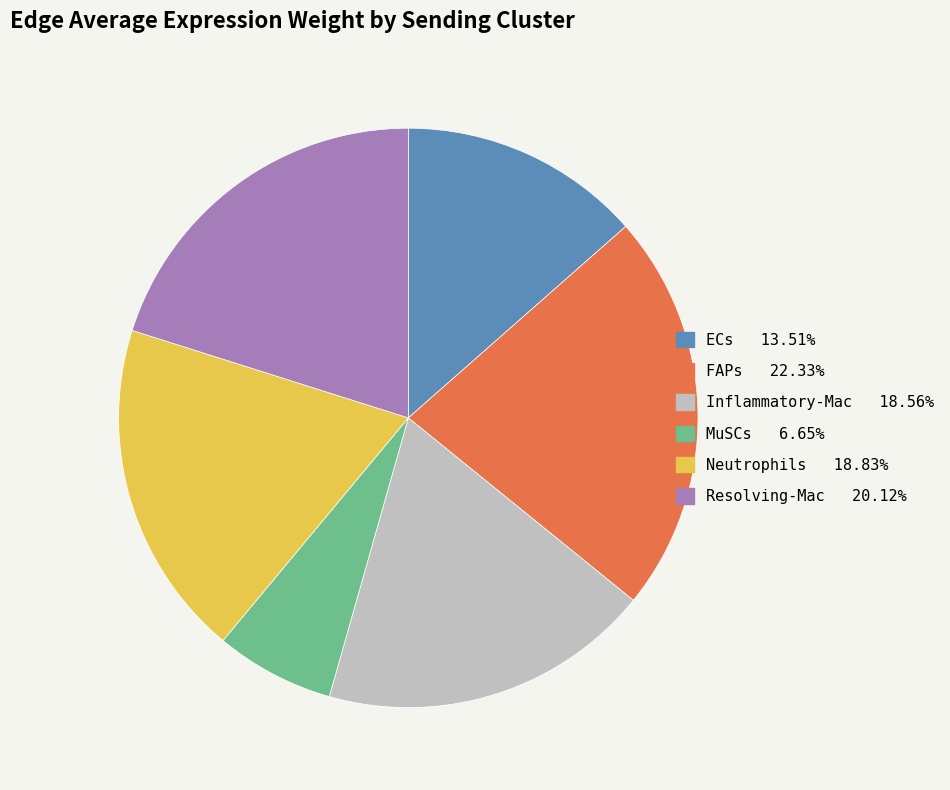

Is there a majority slice in this chart?

No